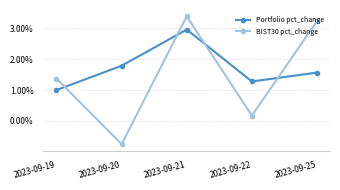

True or false: Portfolio pct_change has more than 1 interior local peaks.

False